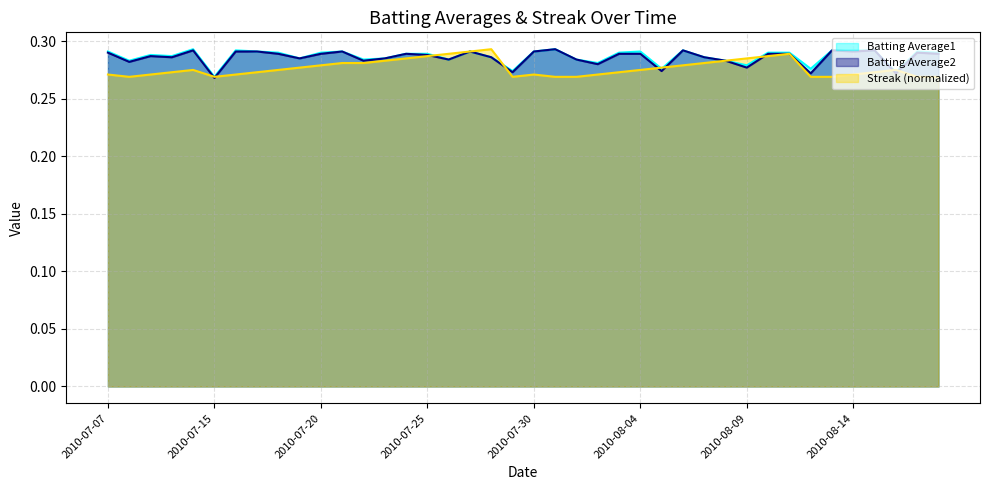

What is the label of the 5th point from the left?

2010-07-11